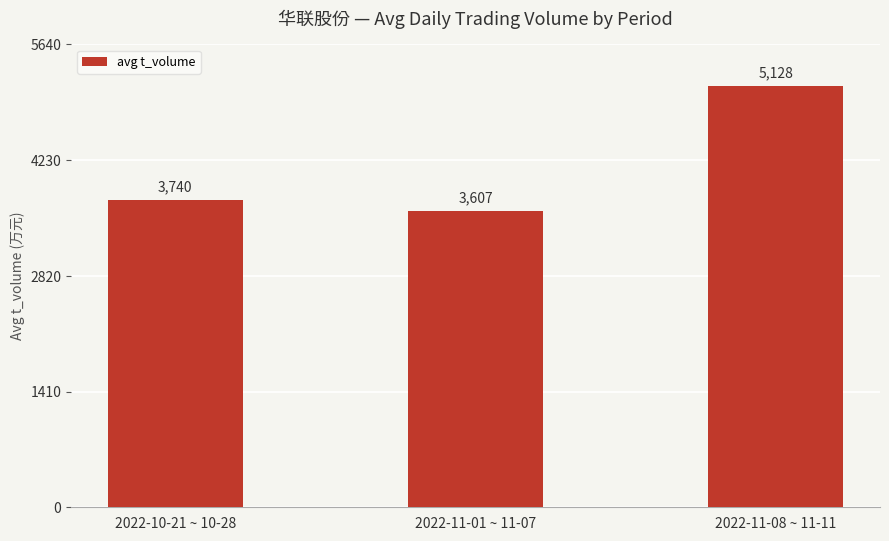

What is the approximate value at 2022-11-08 ~ 11-11, to the nearest 100?

5100